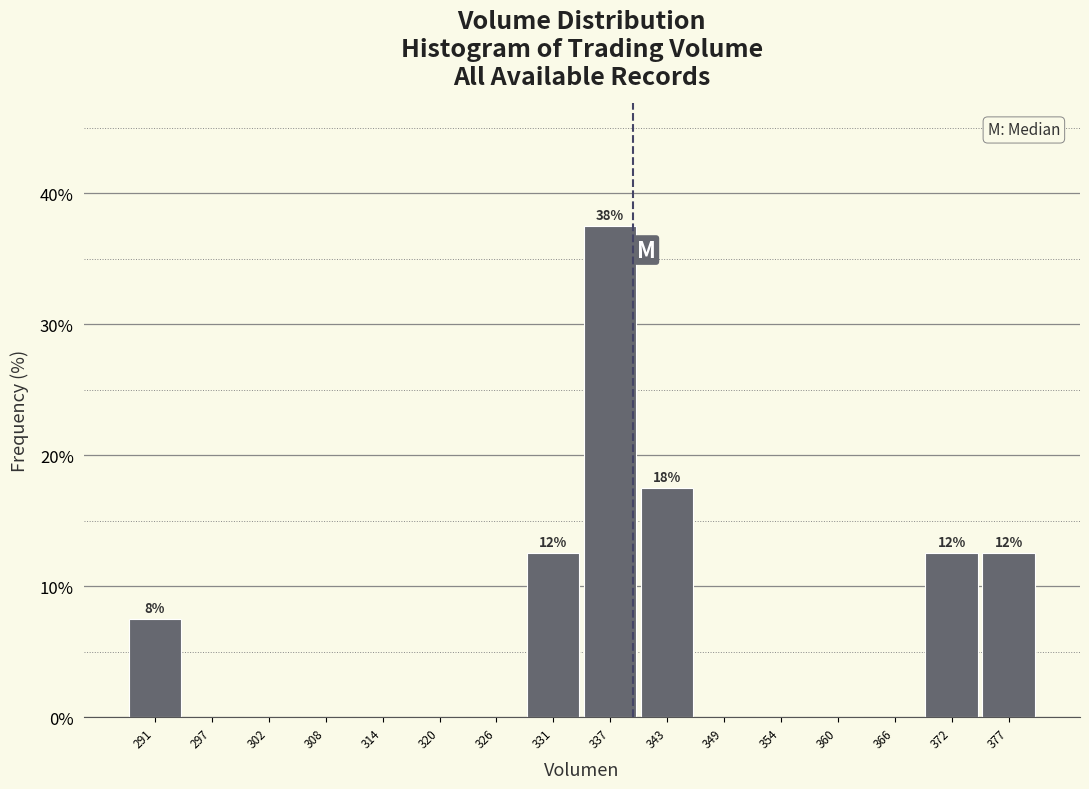

Over which range of the x-axis is the bar tallest?

334 to 340